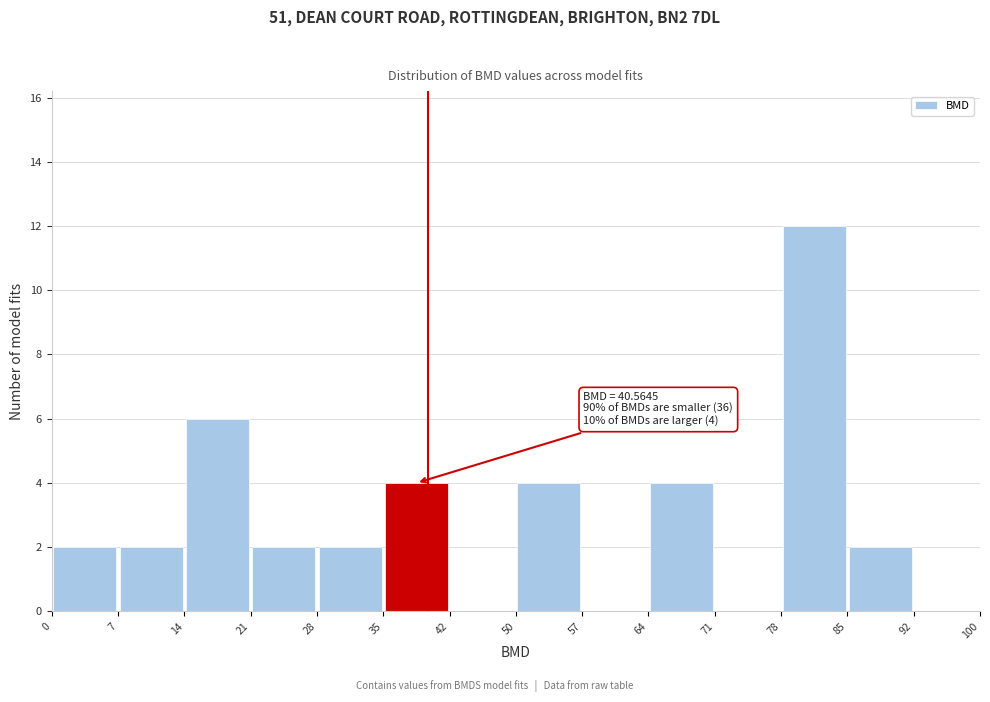

Over which range of the x-axis is the bar tallest?

78 to 85